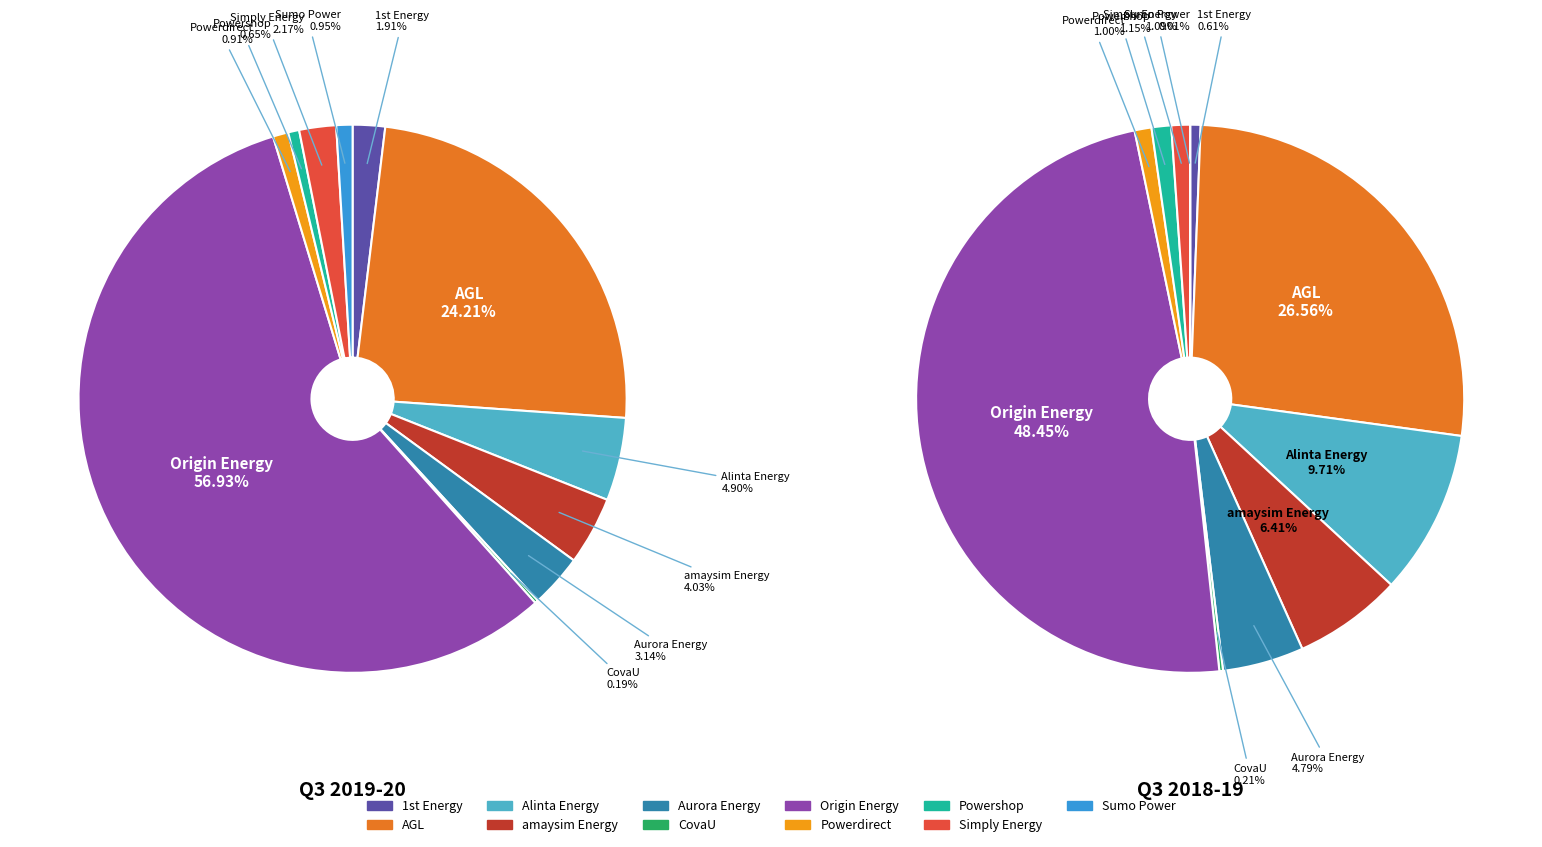

Is there any slice that represents more than half of the pie?

Yes